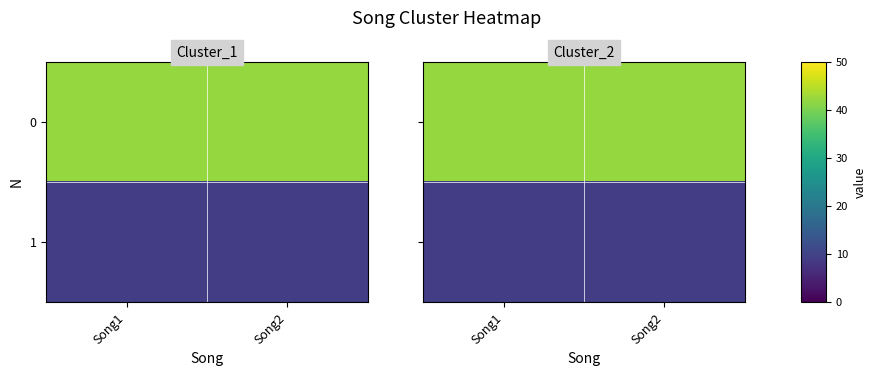

At how many categories does at least one series exceed 9?

2